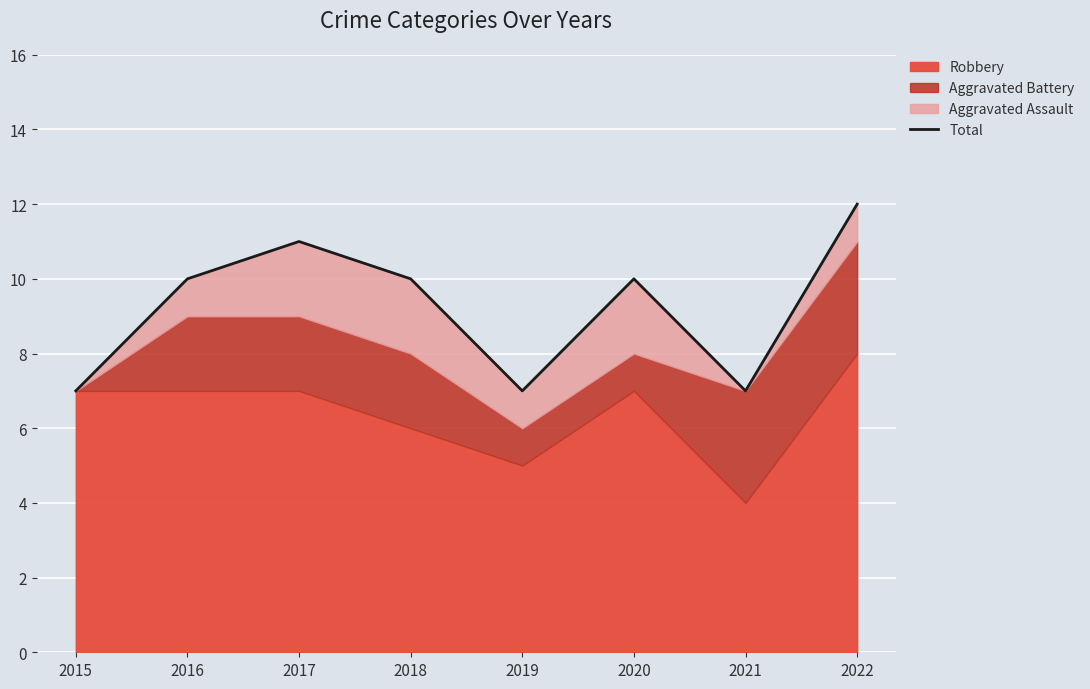

Reading left to right, list all the values displayed in this chart.

2015=7	2016=10	2017=11	2018=10	2019=7	2020=10	2021=7	2022=12